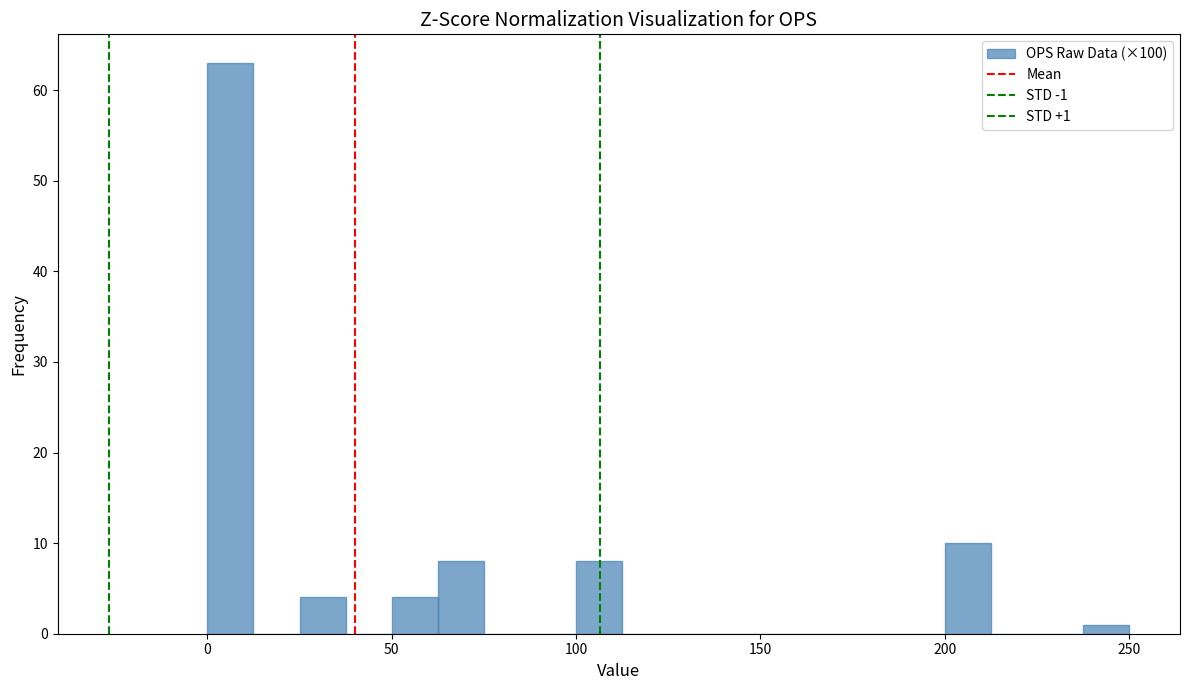

Read against the x-axis, roughly where is the centre of the tallest bar?

5